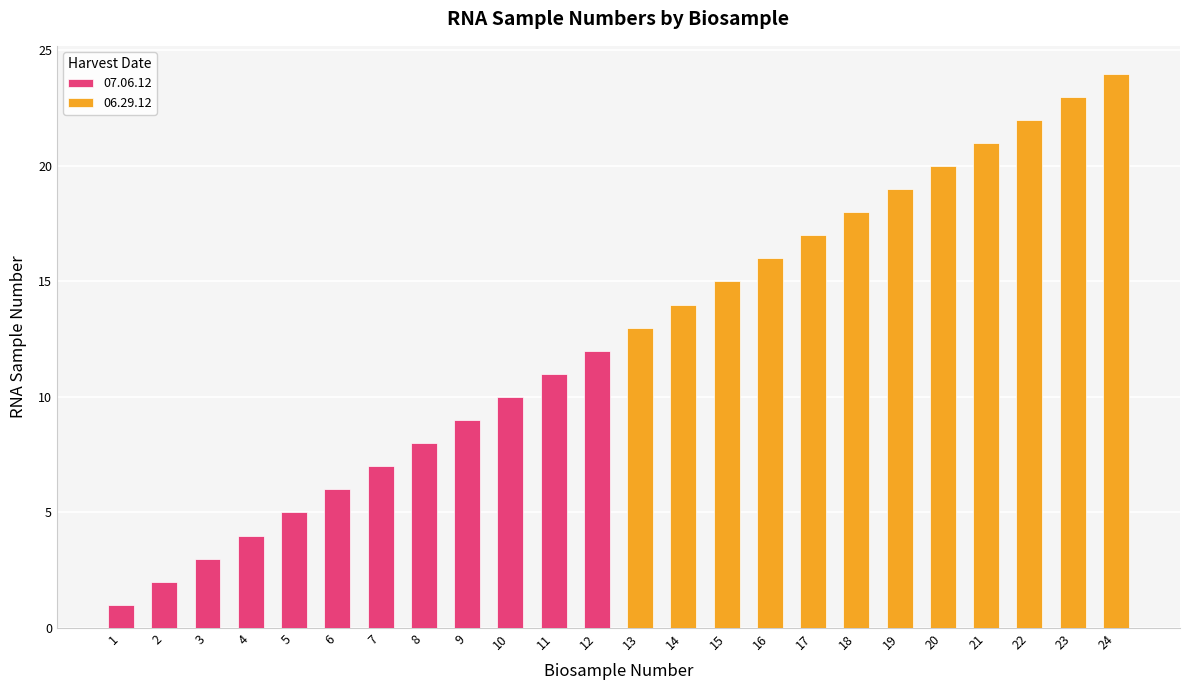

Is it true that the value at 22 is 5?

False